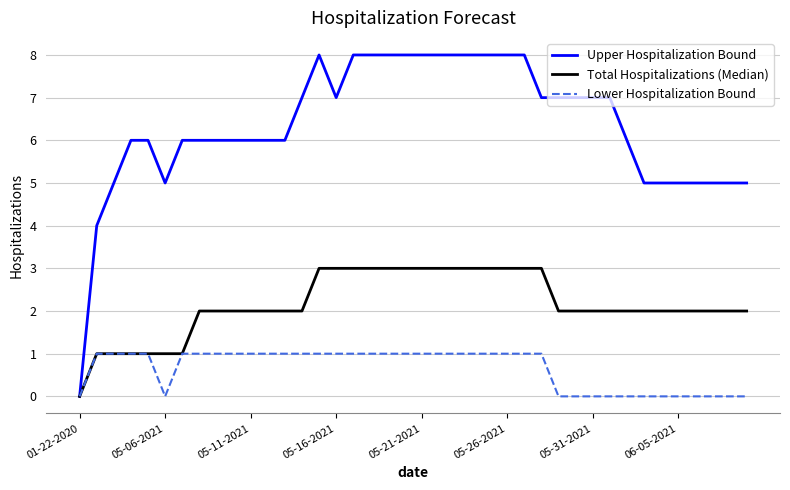

What is the highest value of the Upper Hospitalization Bound series?

8